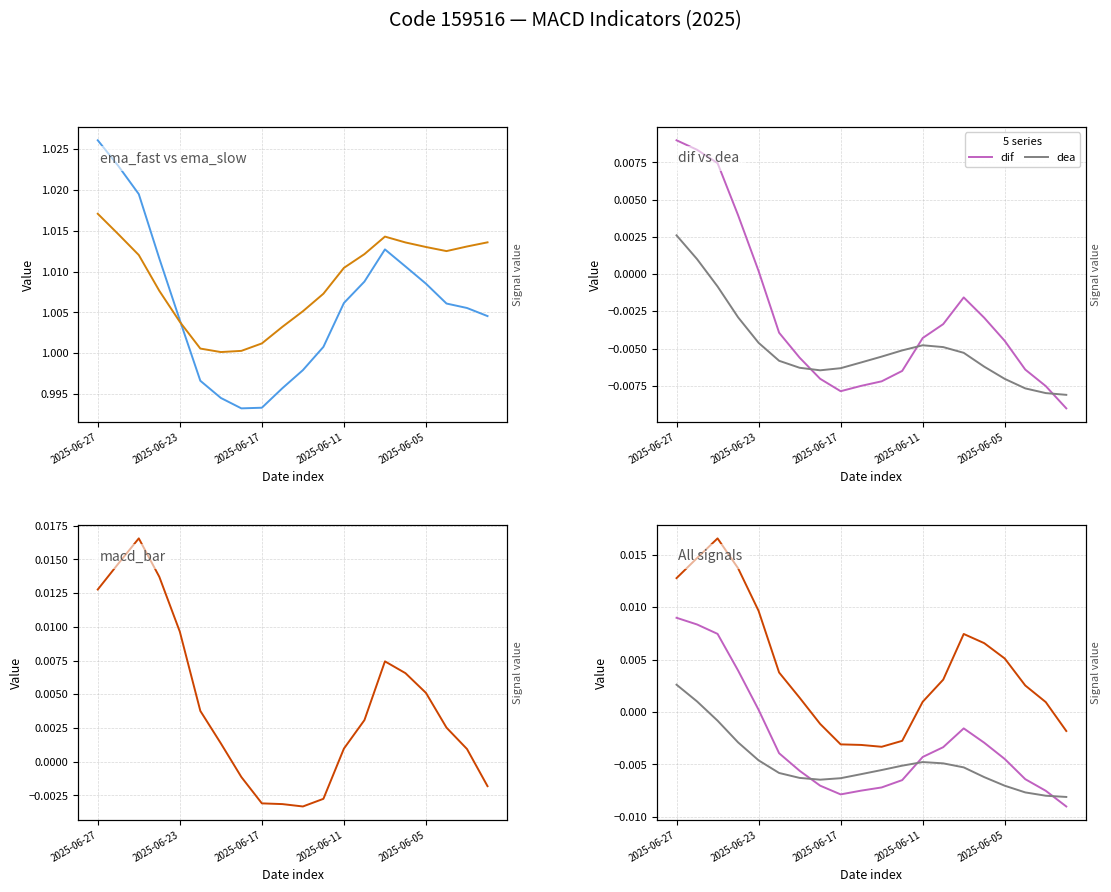

At which category is the sum across all series the highest?

2025-06-27